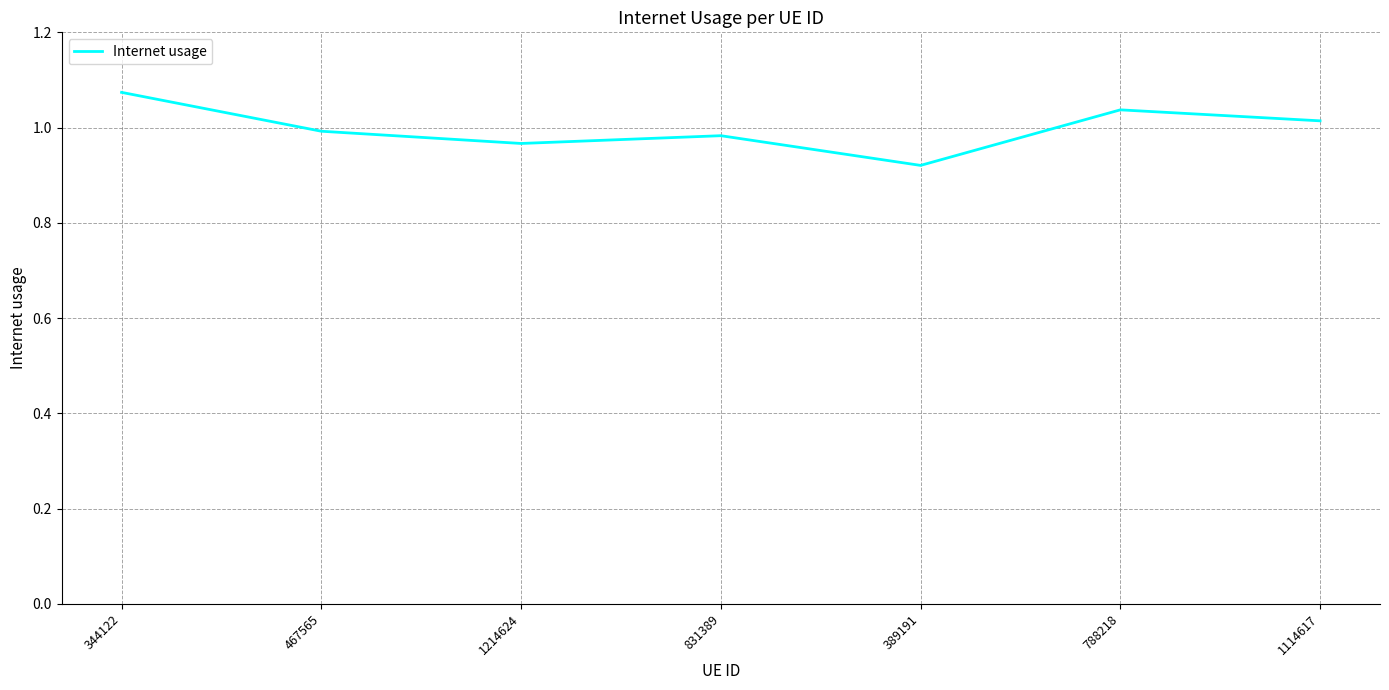

Which label corresponds to the smallest value in the chart?

389191